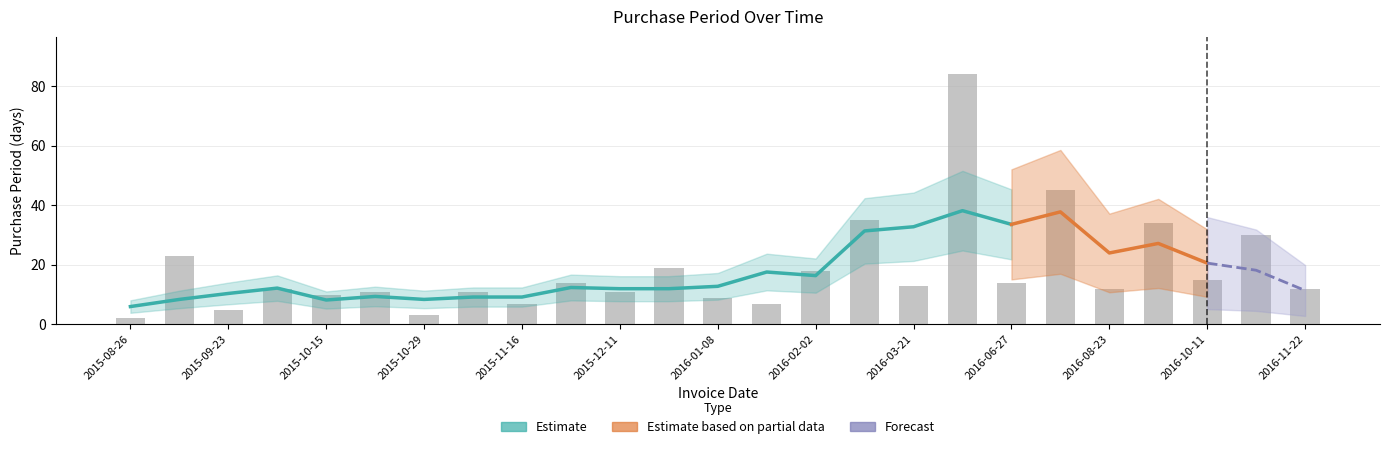

Which label corresponds to the smallest value in the chart?

2015-08-26